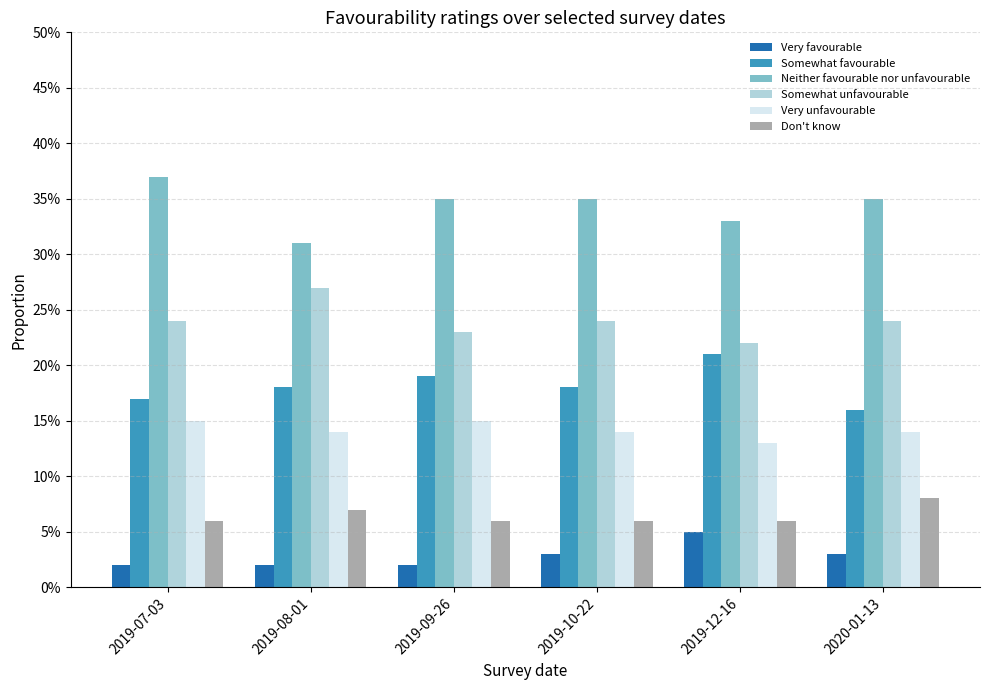

The Very favourable series shows 0.0 at 2019-10-22. True or false?

False